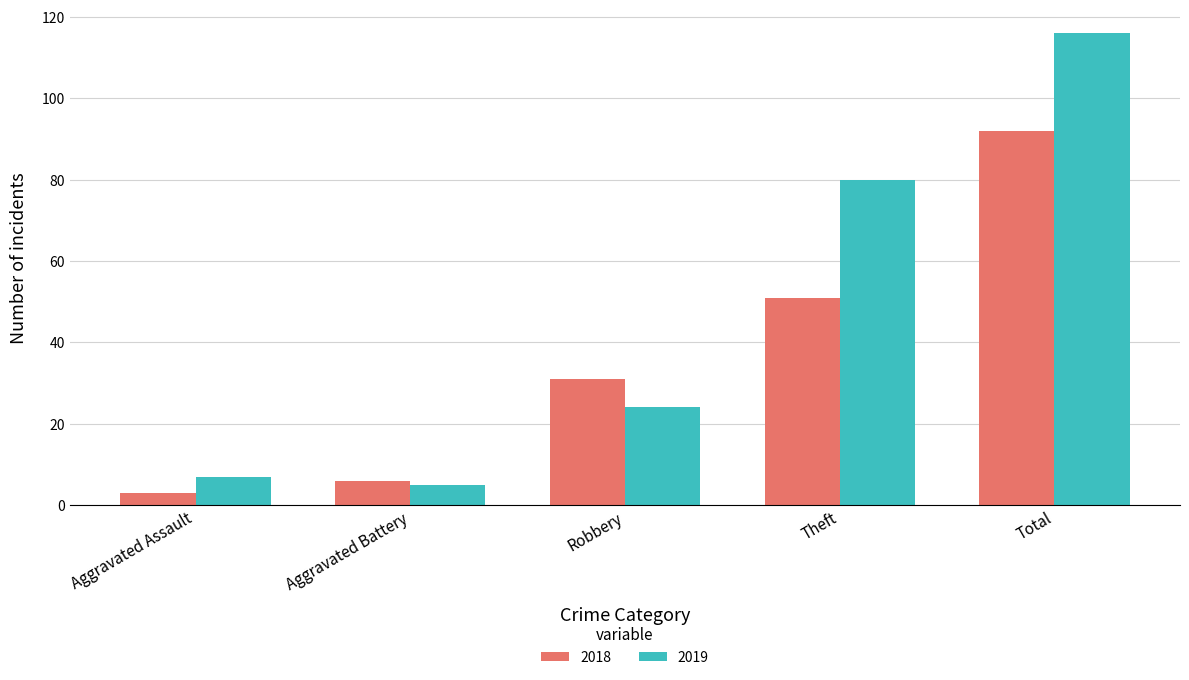

How many distinct data groups are displayed?

2